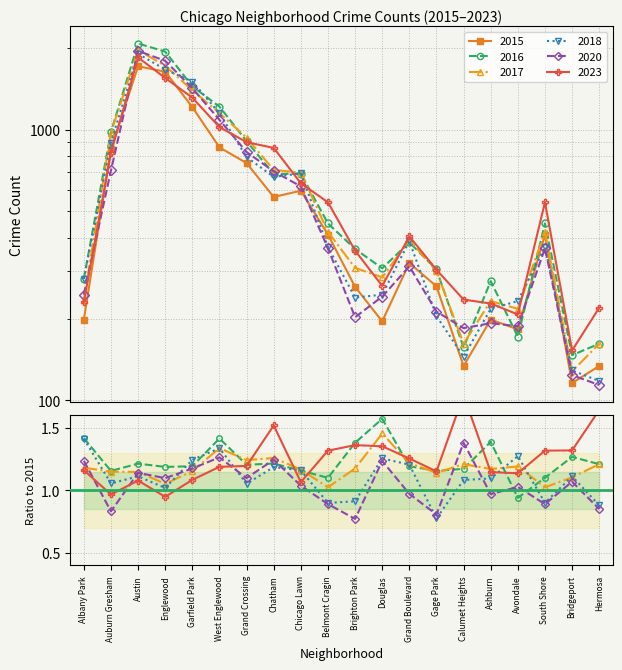

How many interior local valleys does the 2015 series have?

5